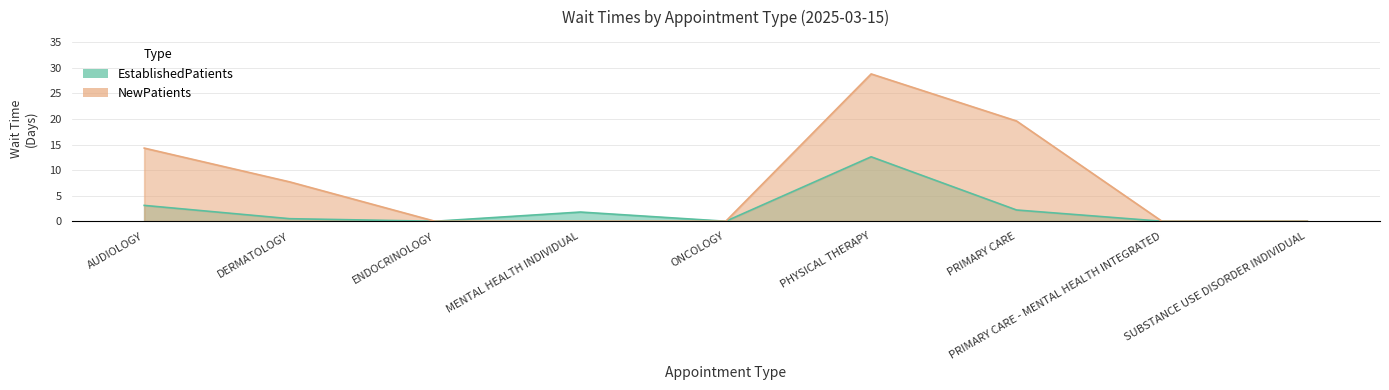

What is the difference between the maximum and minimum values in the EstablishedPatients series?

12.6